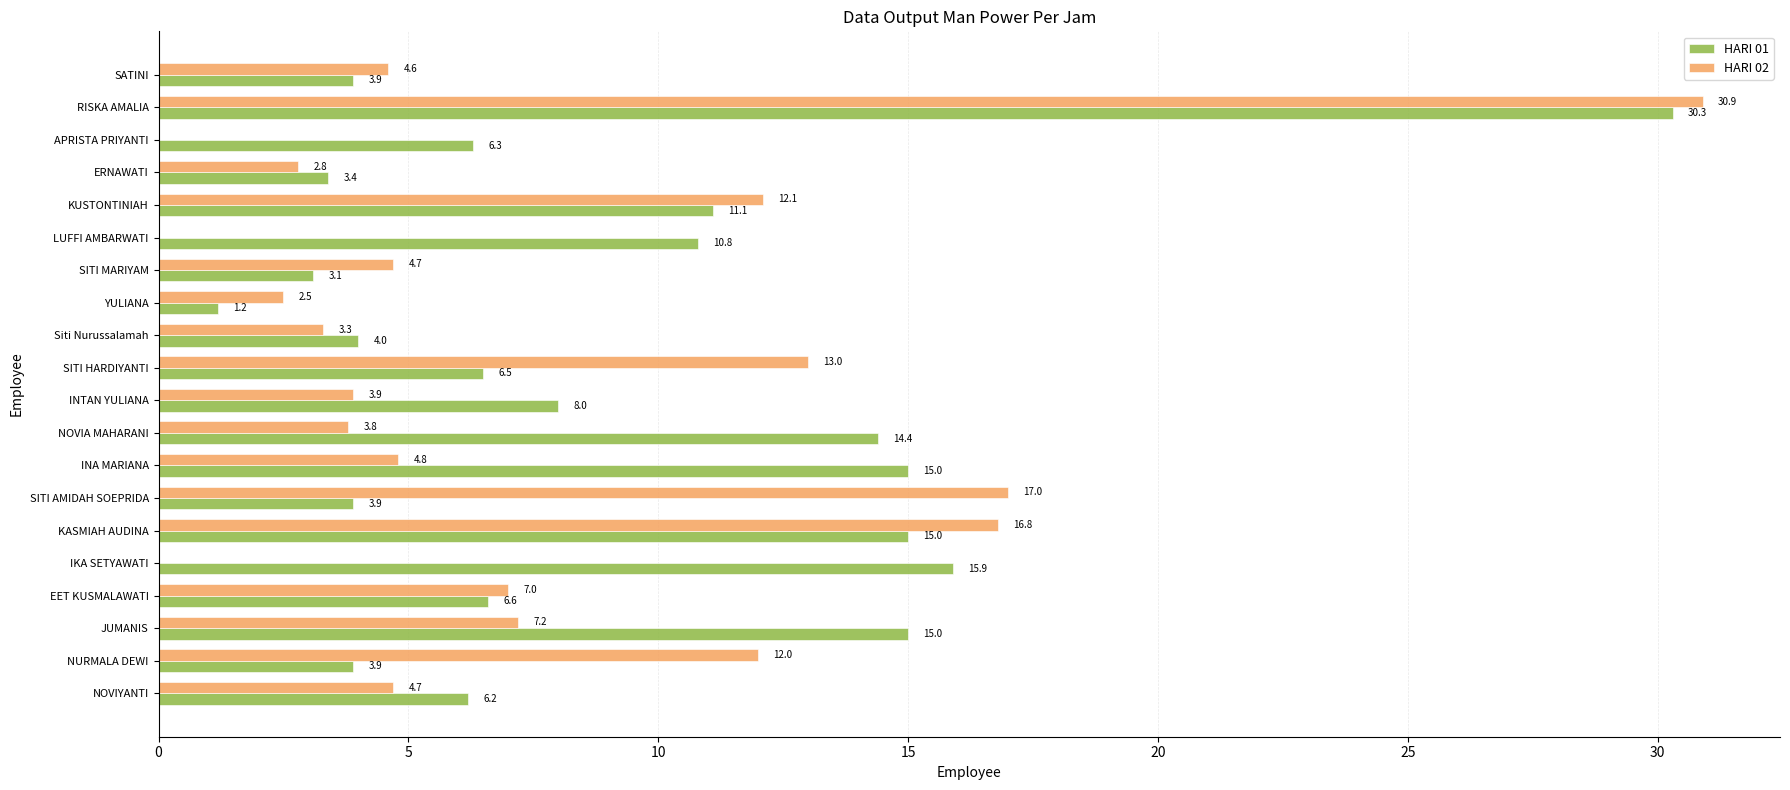

True or false: HARI 02 has a value of 4.8 at INA MARIANA.

True